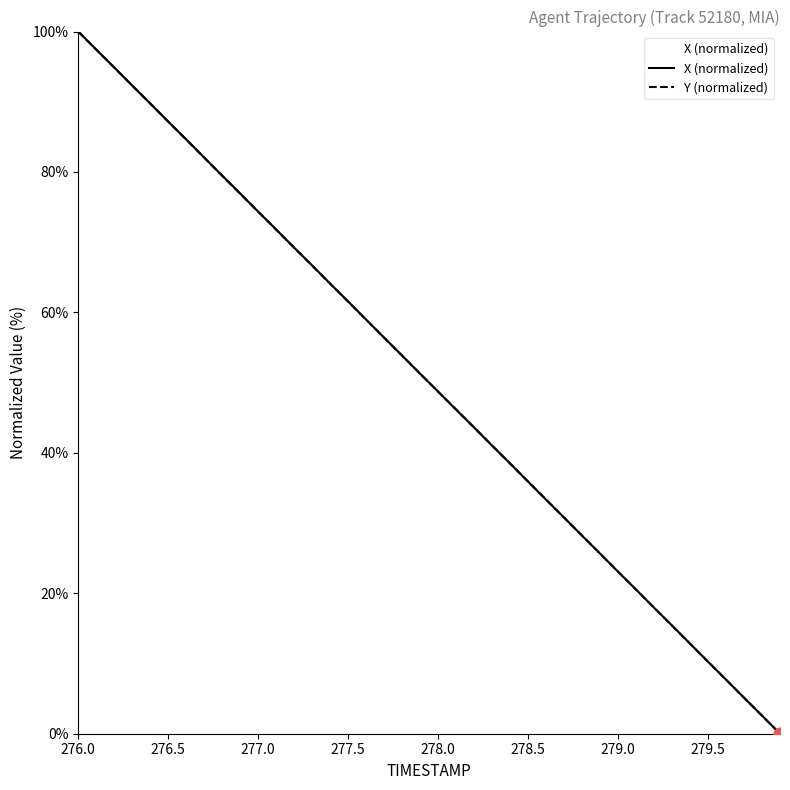

Is the value of Y (normalized) at 36 greater than the value of X (normalized) at 19?

No